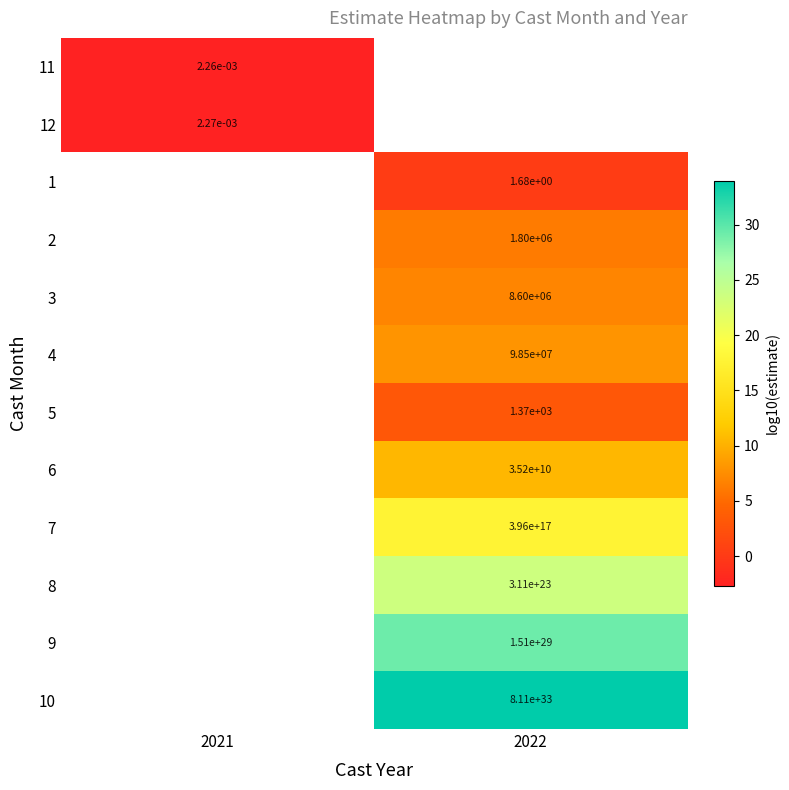

Is the value of 12 at 2021 greater than the value of 8 at 2022?

No